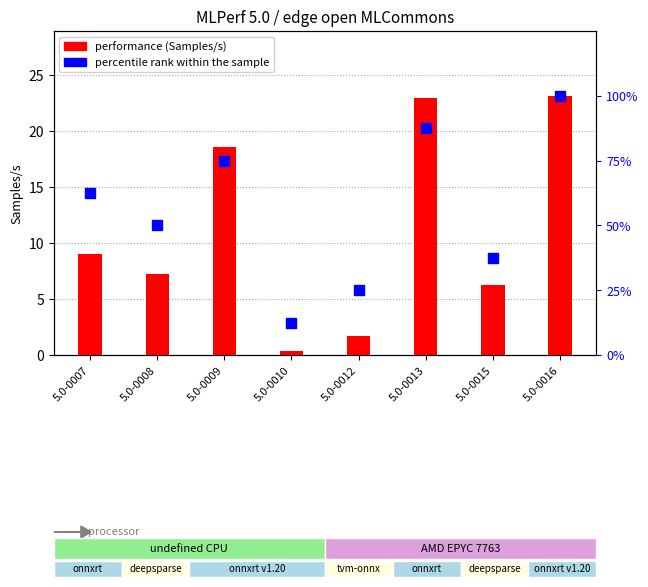

True or false: percentile rank within the sample has a value of 87.5 at 5.0-0013.

True